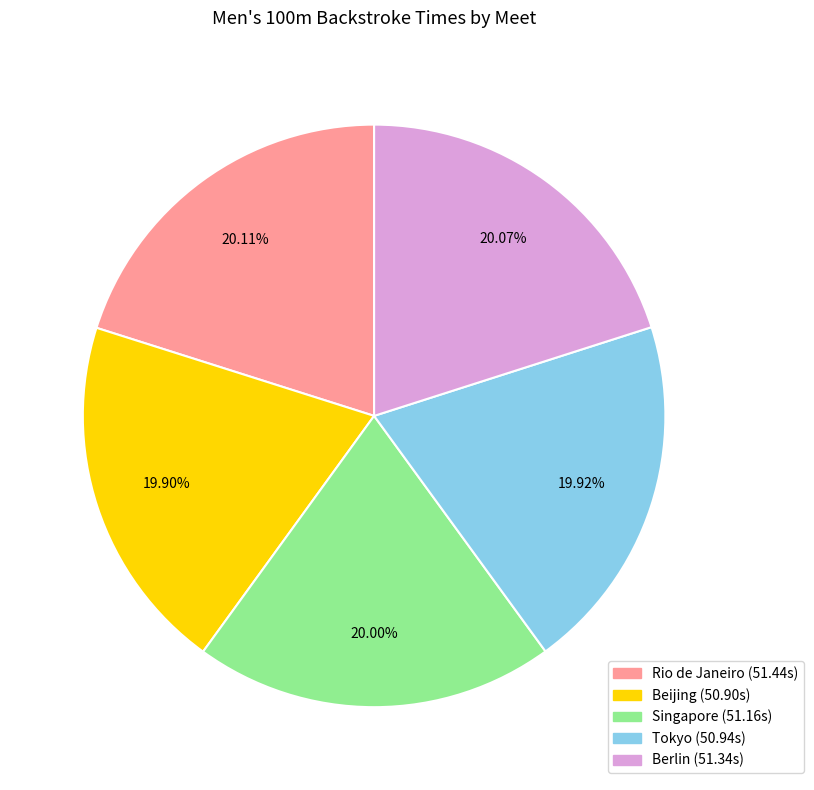

How many slices are in this pie chart?

5